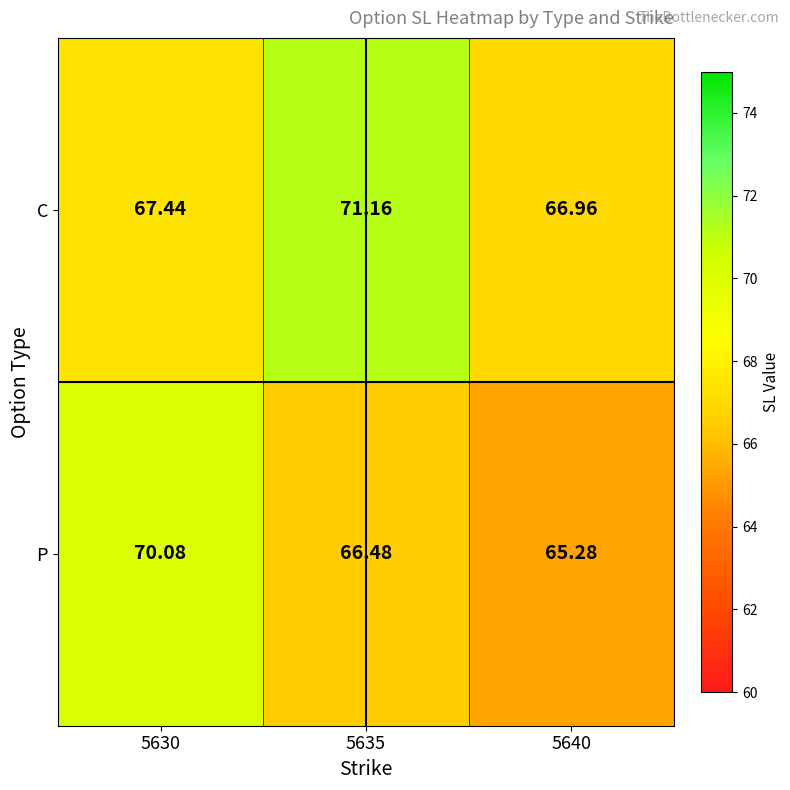

Which series has the largest total across all categories?

C